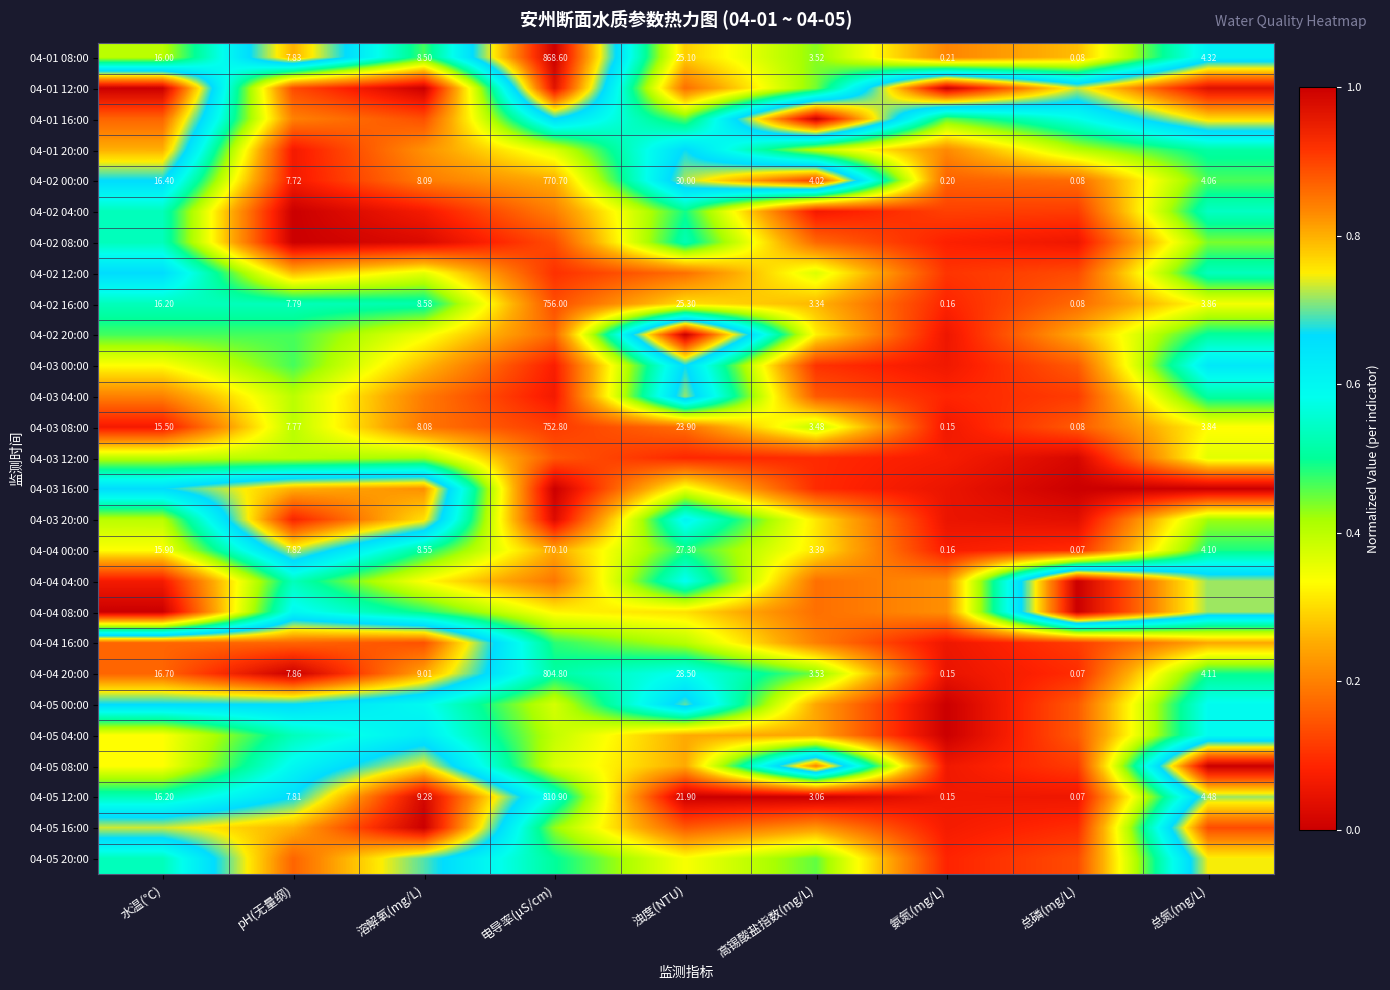

Is the value of 04-02 00:00 at pH(无量纲) greater than the value of 04-03 08:00 at 总氮(mg/L)?

Yes